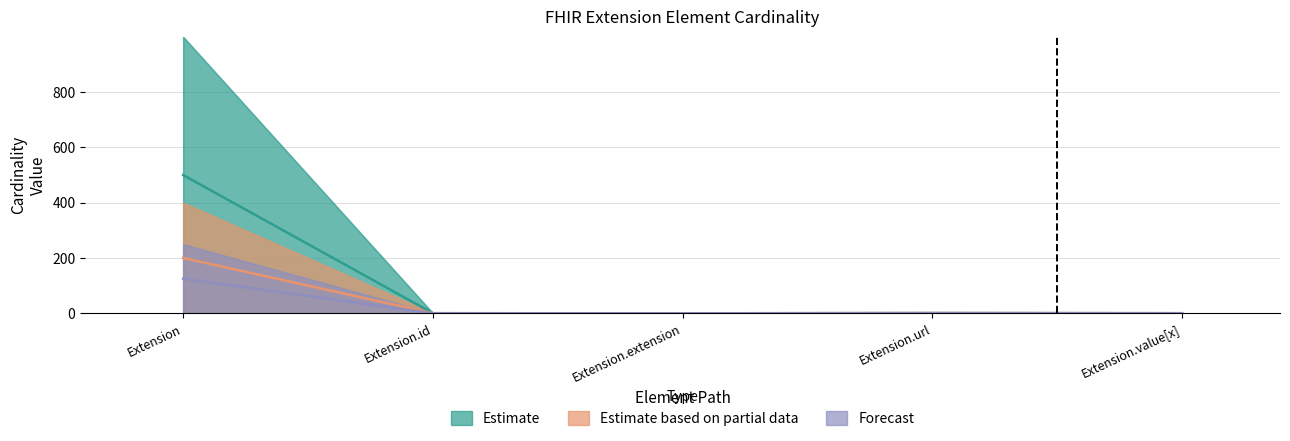

Reading left to right, what are all the values shown in this chart?

Estimate: Extension=499.5	Extension.id=0.5	Extension.extension=0.0	Extension.url=1.0	Extension.value[x]=0.5
Estimate based on partial data: Extension=199.9	Extension.id=0.3	Extension.extension=0.1	Extension.url=1.1	Extension.value[x]=0.3
Forecast: Extension=124.9	Extension.id=0.2	Extension.extension=0.0	Extension.url=0.5	Extension.value[x]=0.2